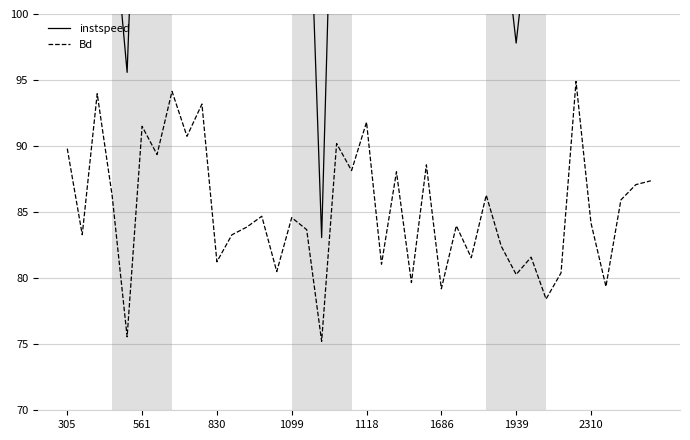

What is the total value across all series at 11?

192.5